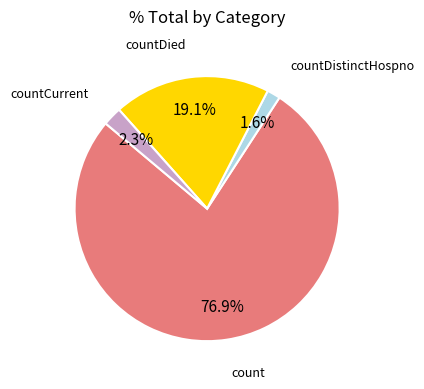

Is there any slice that represents more than half of the pie?

Yes